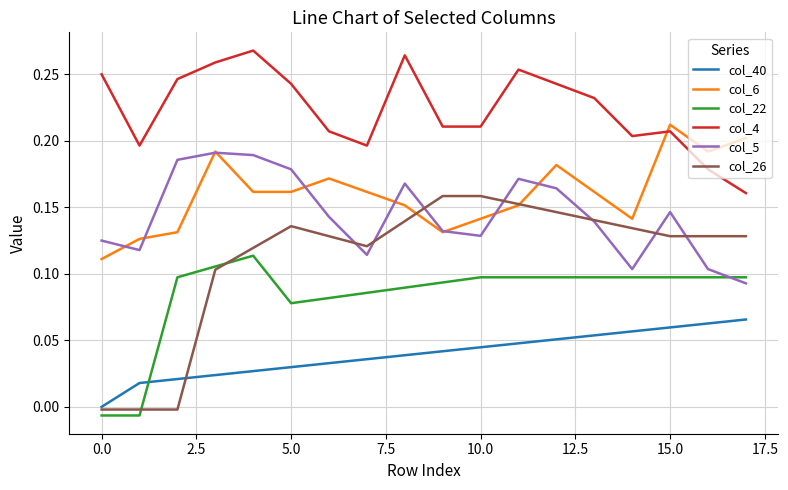

True or false: col_4 and col_5 cross at least once.

False